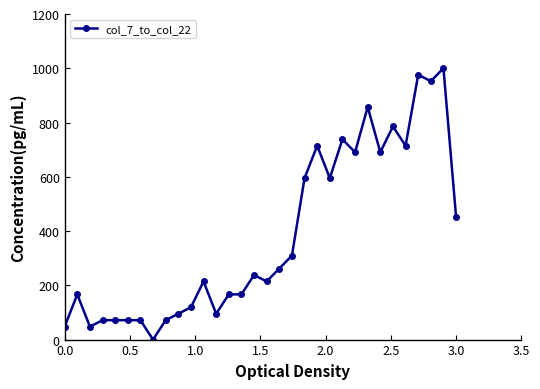

What is the difference between the second highest and minimum values?

976.2